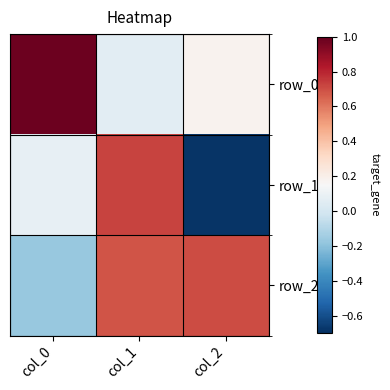

List the labels in order of row_1 value, largest first.

col_1, col_0, col_2